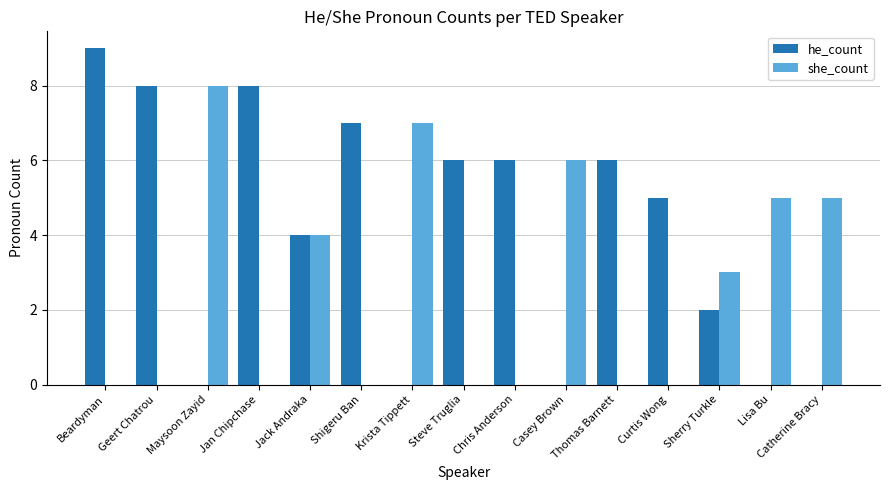

What is the spread (max minus min) of values at Geert Chatrou?

8